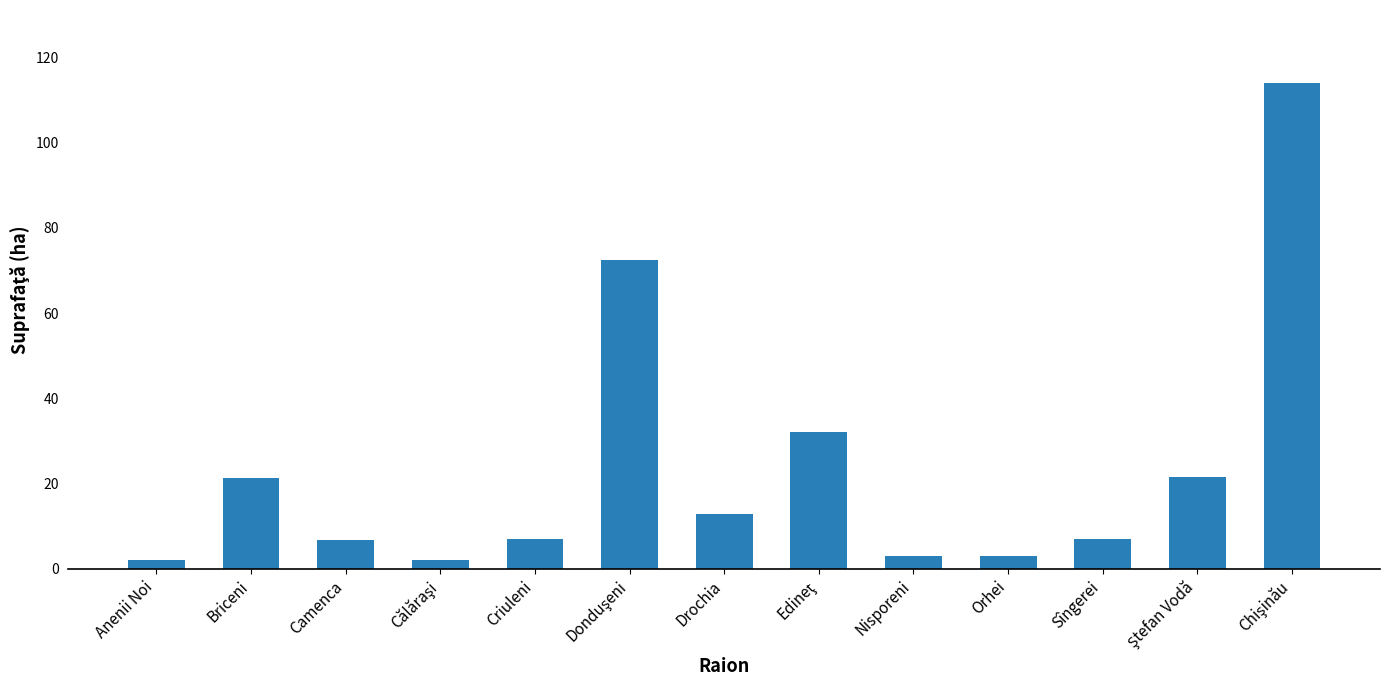

What is the label of the 12th bar from the right?

Briceni